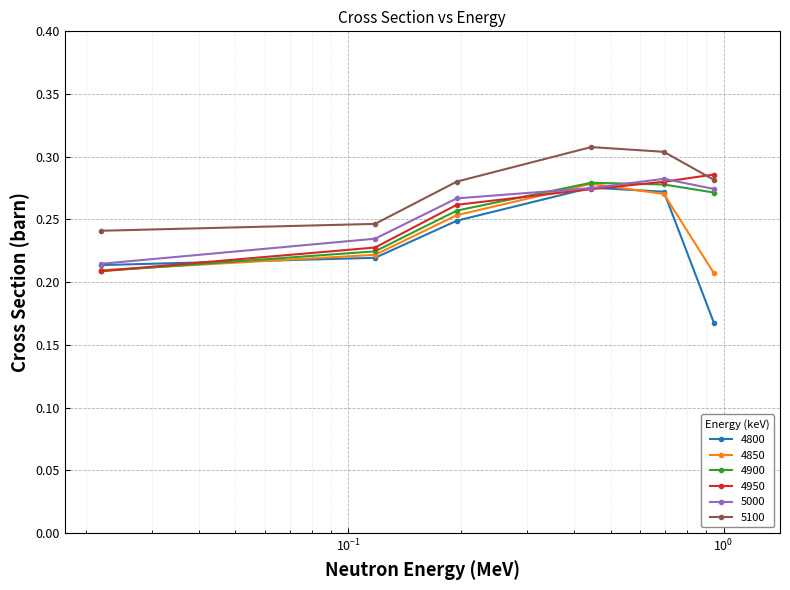

What is the sum of all 5100 values?

1.7